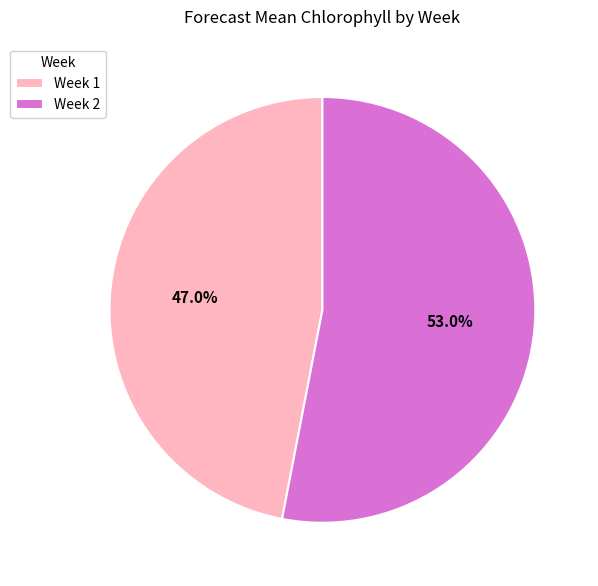

Count the number of slices in the pie.

2